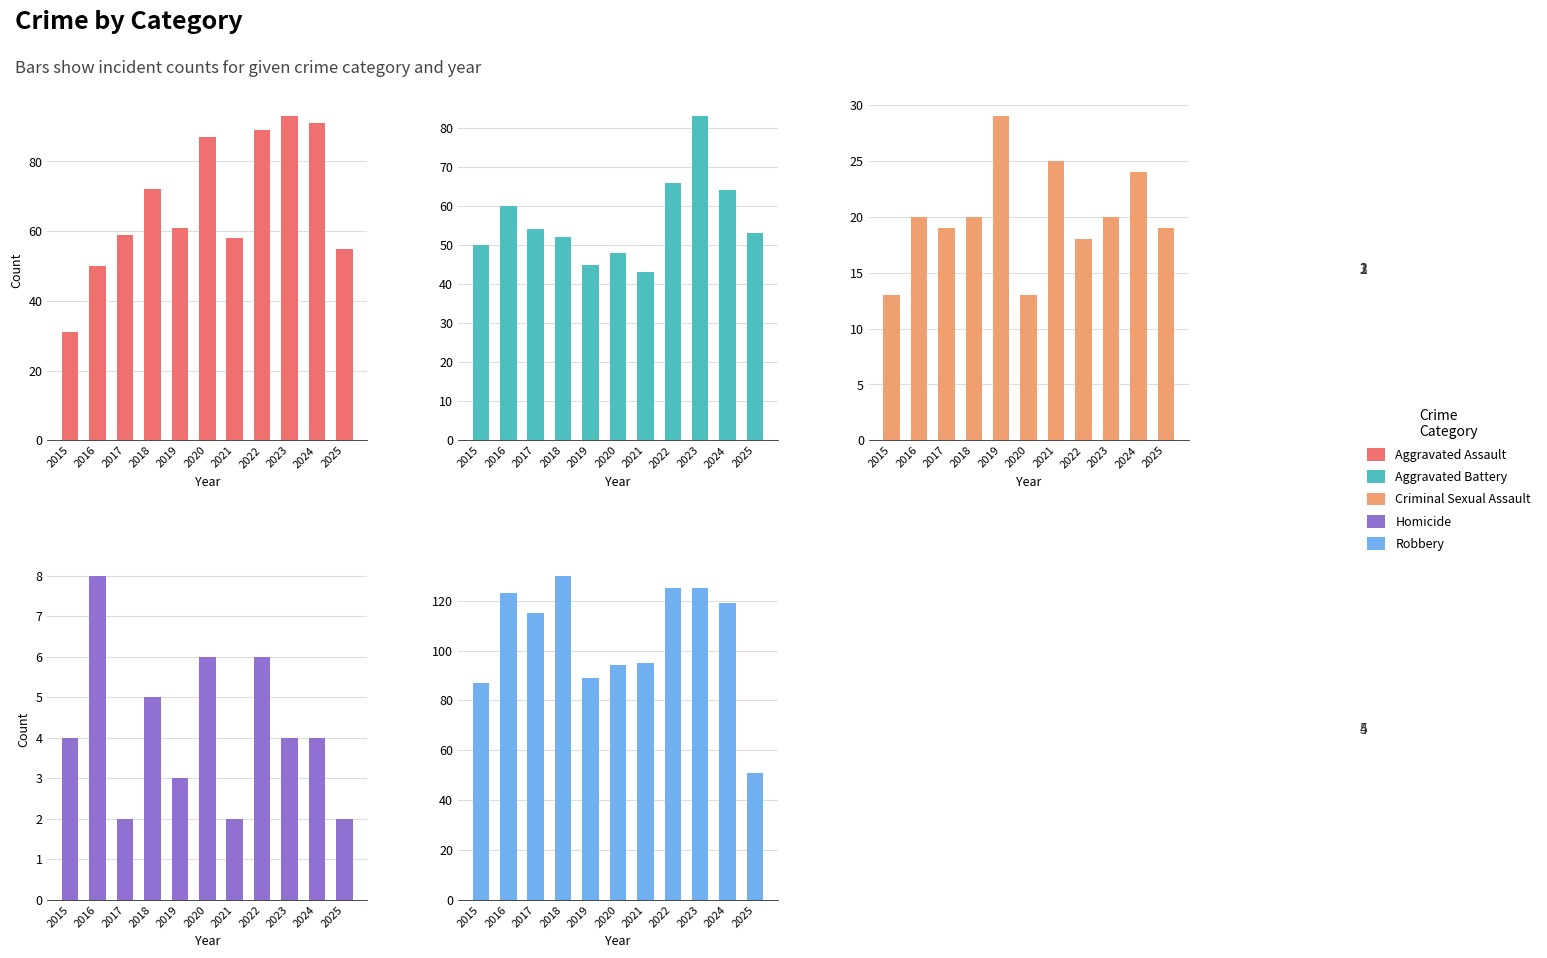

What is the lowest value of the Aggravated Assault series?

31